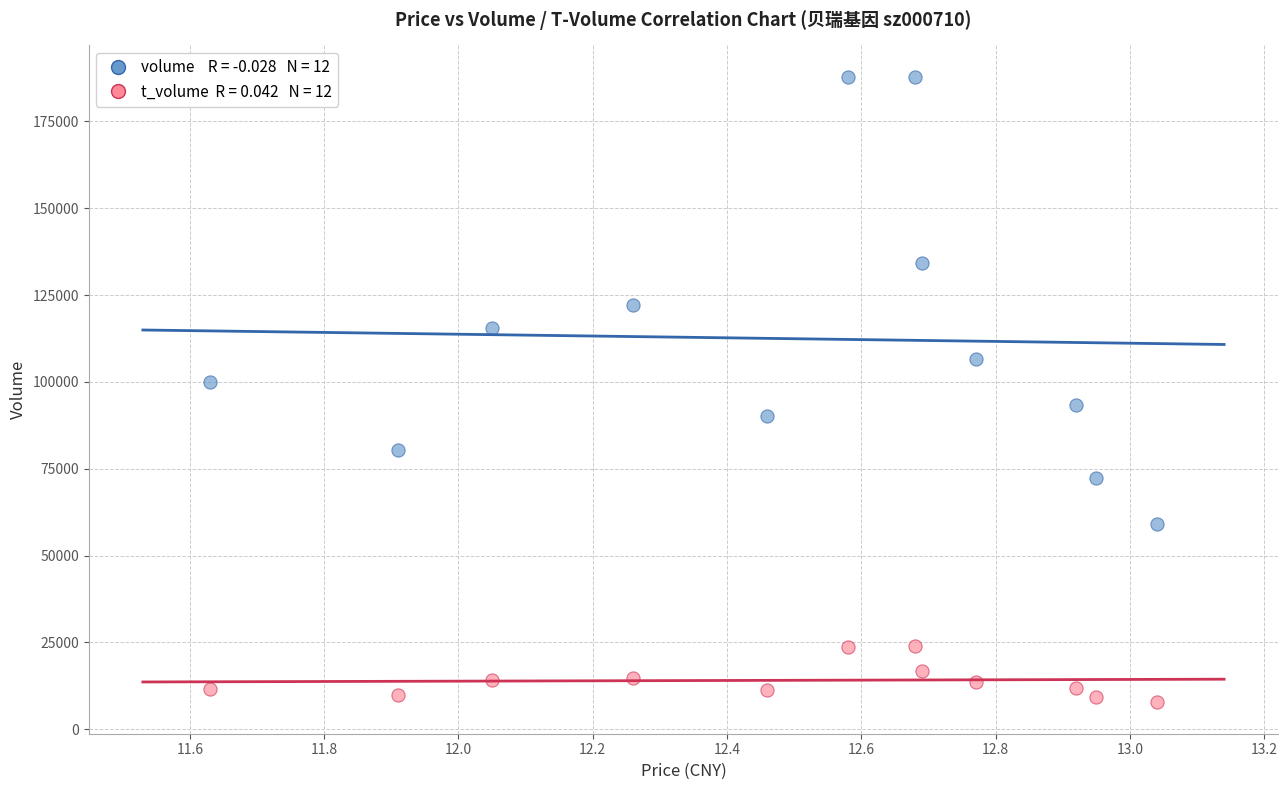

Across all data points, what is the range of Y values (max minus min)?

180204